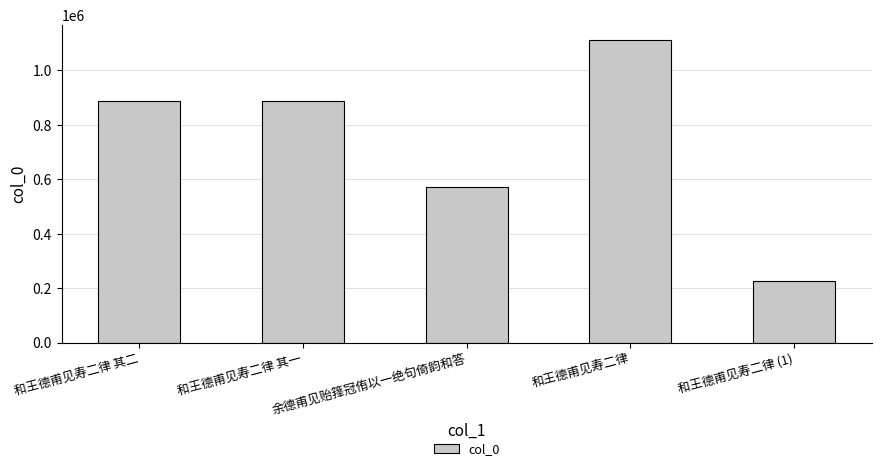

What is the average value?

736495